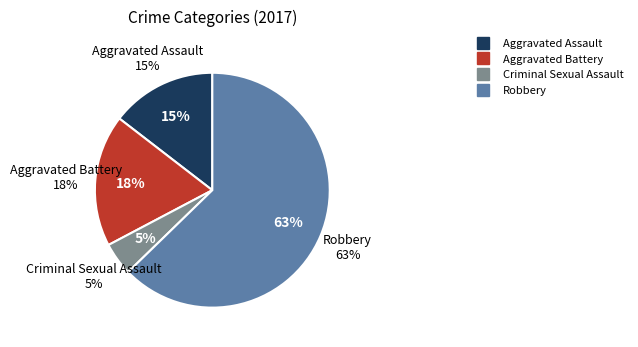

Count the number of slices in the pie.

4